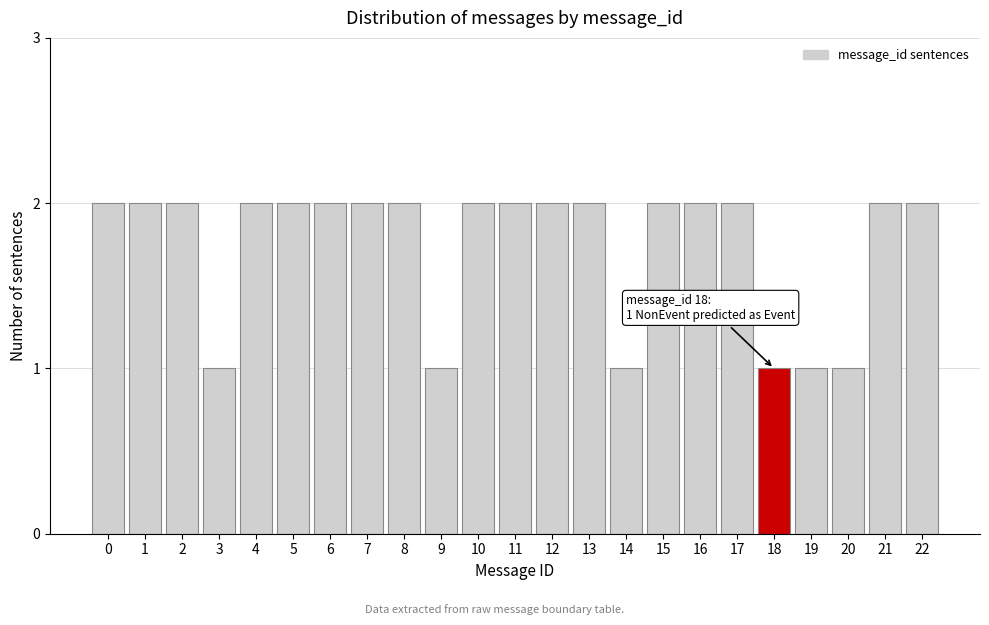

Reading right to left, list all the values displayed in this chart.

22=2	21=2	20=1	19=1	18=1	17=2	16=2	15=2	14=1	13=2	12=2	11=2	10=2	9=1	8=2	7=2	6=2	5=2	4=2	3=1	2=2	1=2	0=2